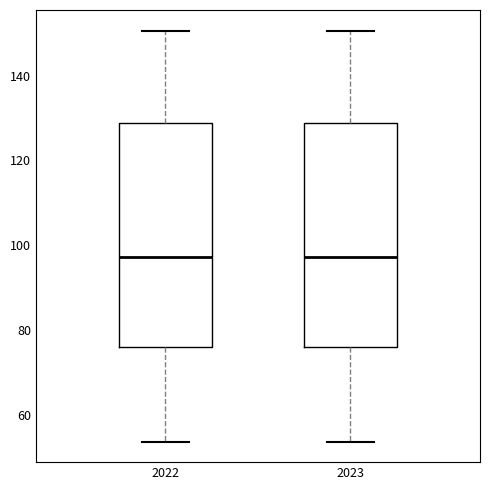

Reading left to right, transcribe this box plot: for each box, give where its median line is, the range the box spans, and where its two whiskers end, as read against the y-axis. The values are not printed on the chart, so give them approximately, as read against the axis.

2022: median 98, box 76 to 128, whiskers 54 to 150
2023: median 98, box 76 to 128, whiskers 54 to 150